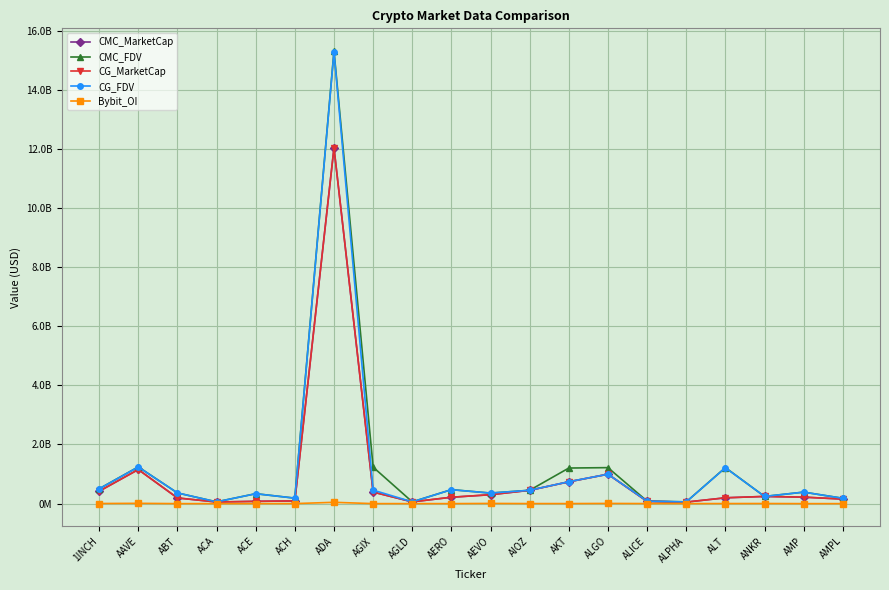

Does the chart display data point markers on the line(s)?

Yes